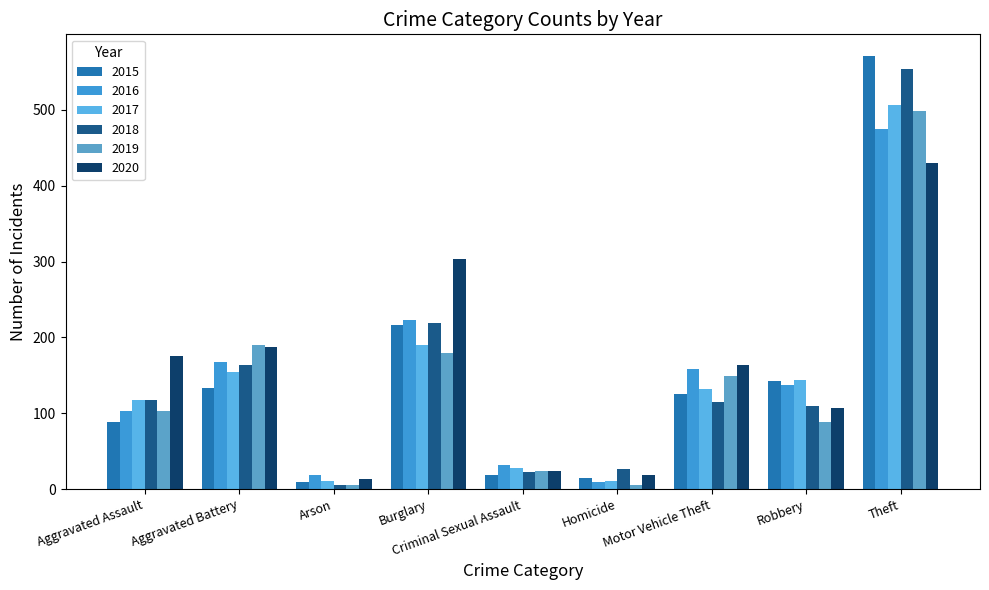

At which category is the sum across all series the highest?

Theft